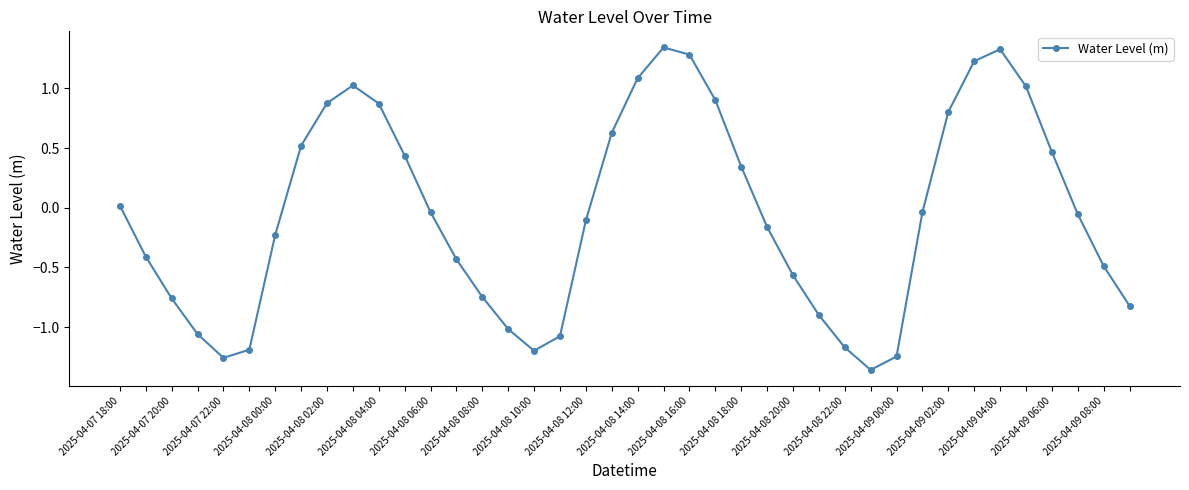

What is the sum of all values?

-2.1